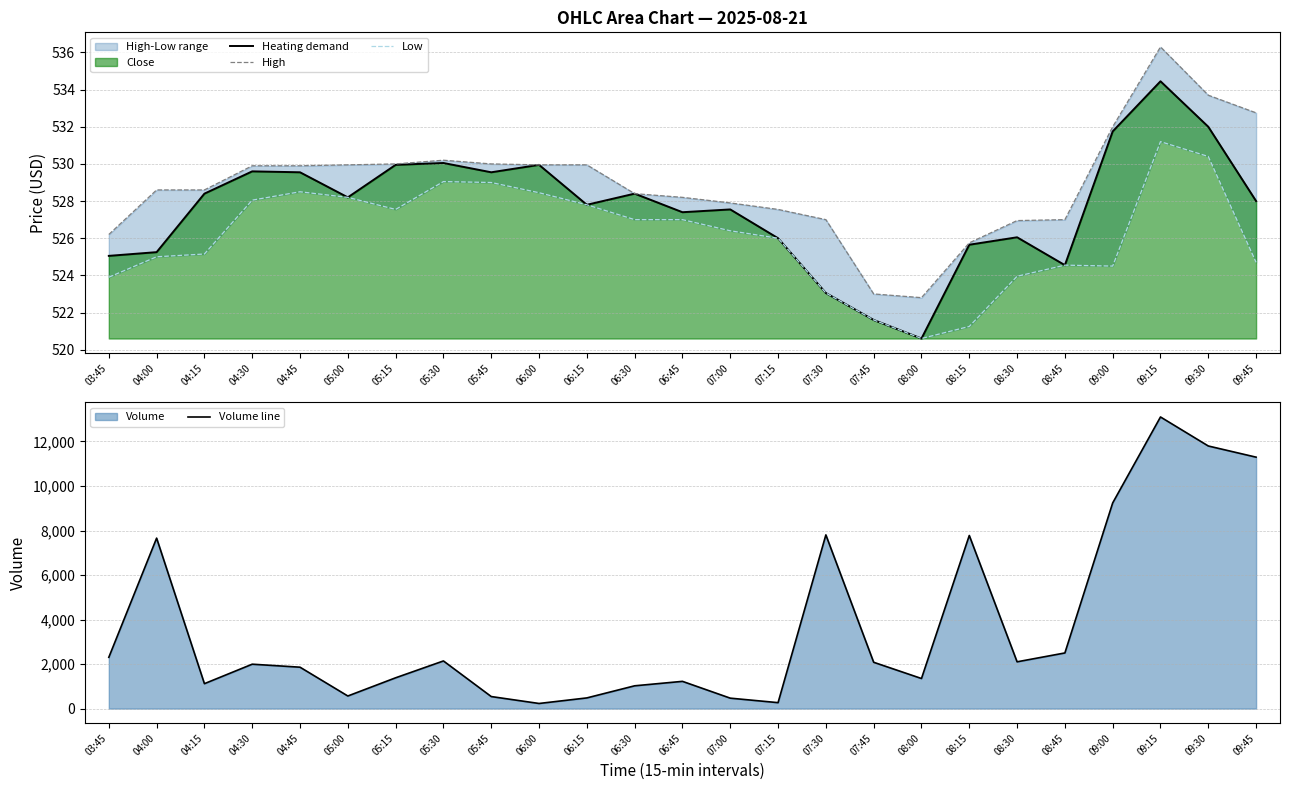

True or false: Low and Heating demand cross at least once.

False